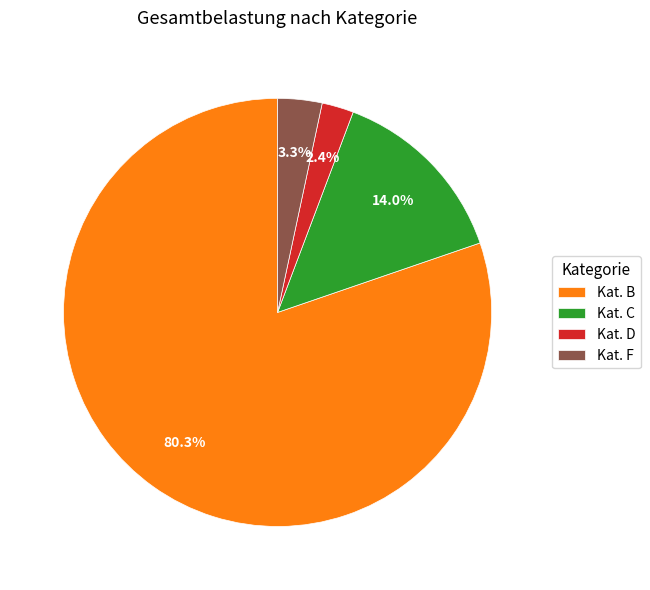

Does any single category account for the majority?

Yes